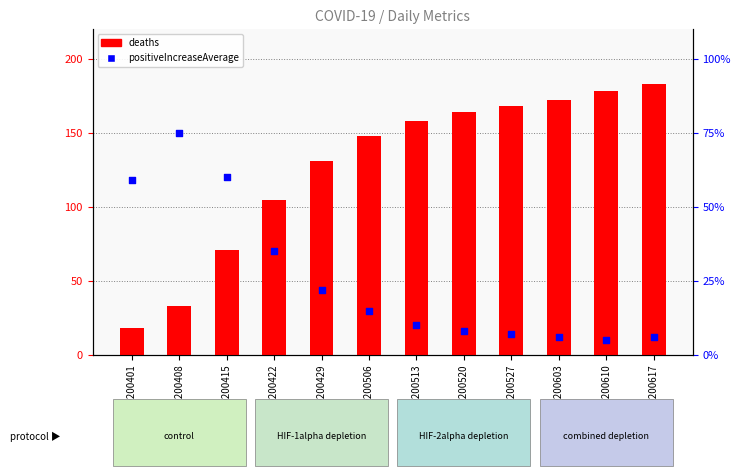

What is the total value across all series at 20200513?

168